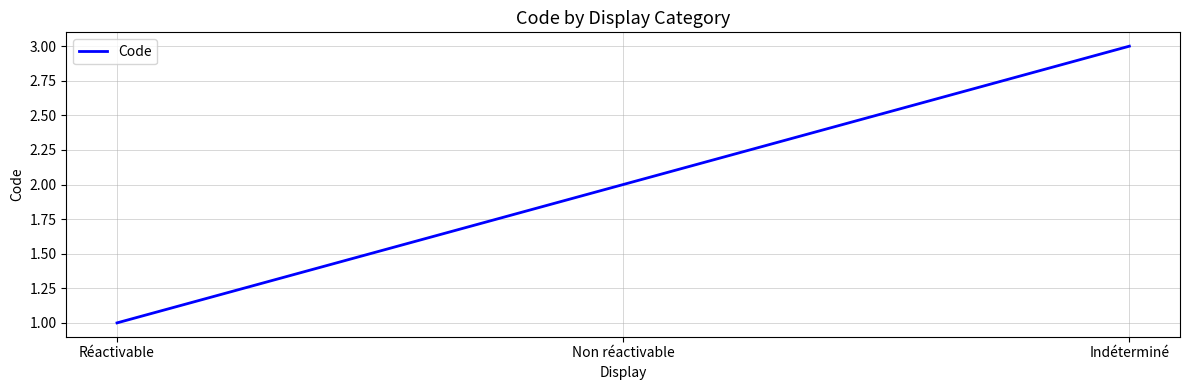

Is it true that the value at Réactivable is 1?

True